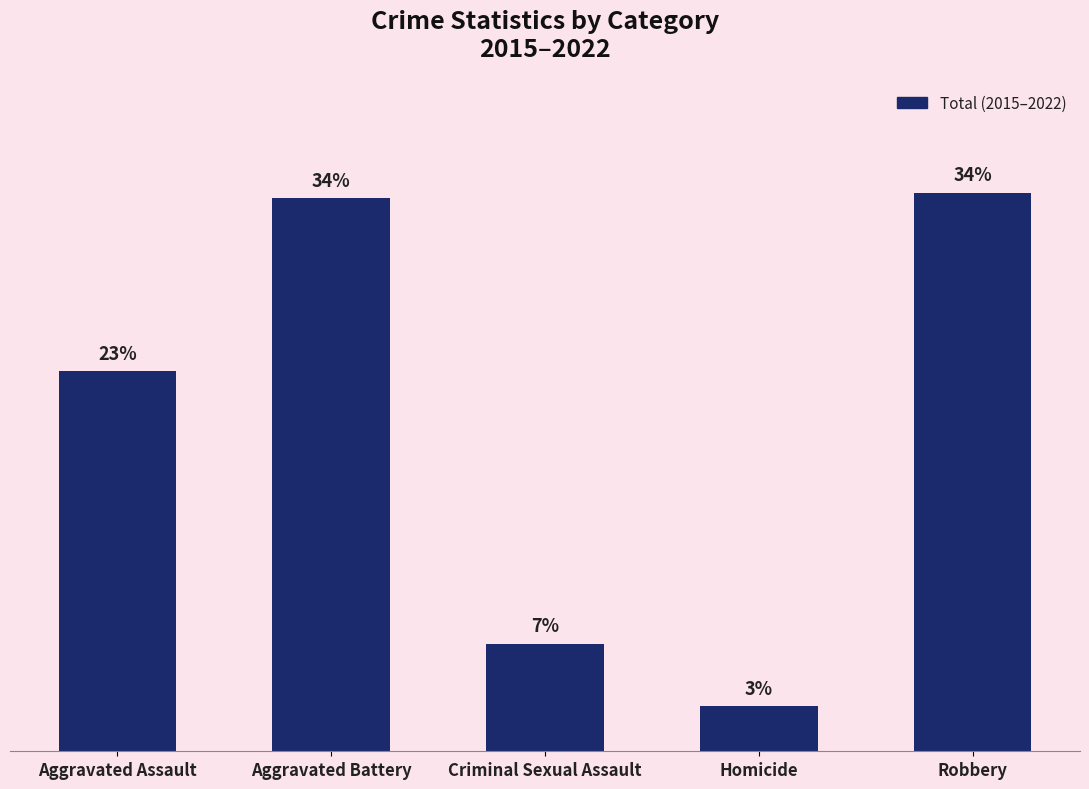

Between Aggravated Battery and Homicide, which is larger?

Aggravated Battery